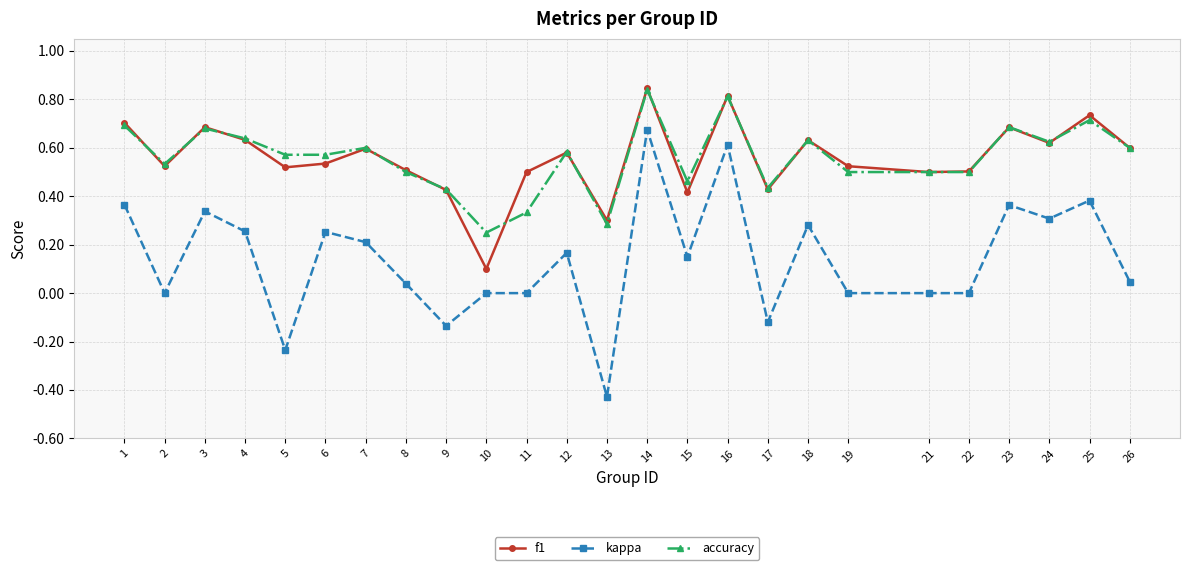

The f1 series shows 0.7 at 3. True or false?

True